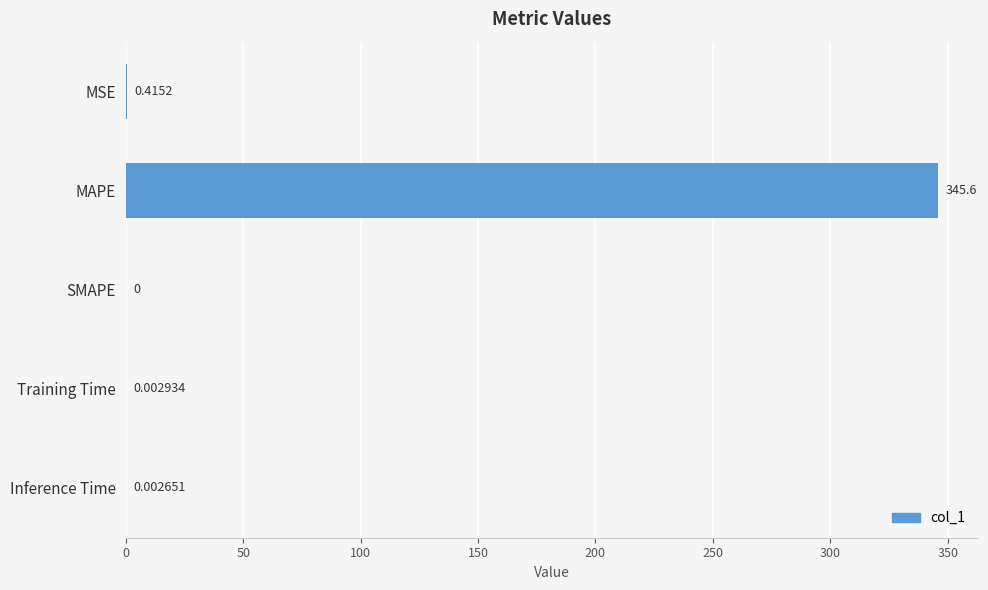

What is the change in value from MSE to Training Time?

-0.4